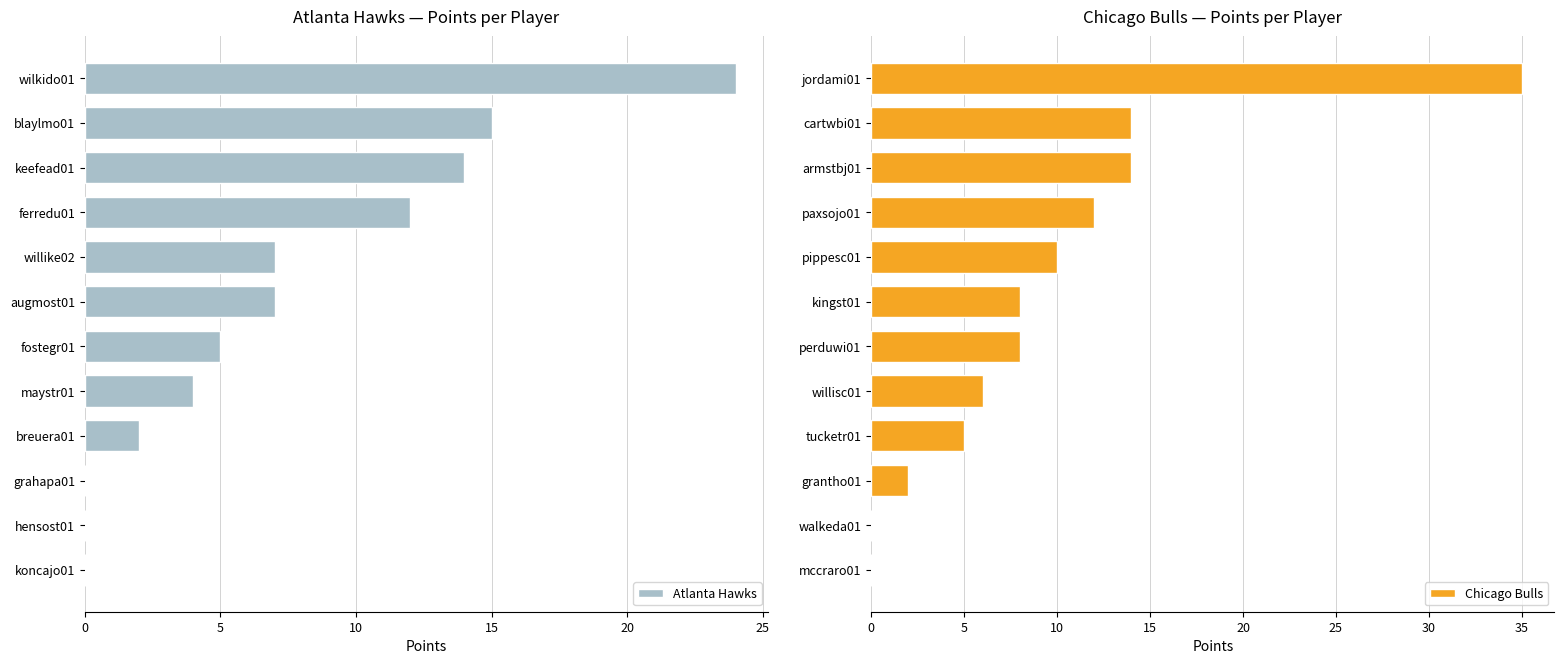

Is it true that Chicago Bulls equals 20 at paxsojo01?

False